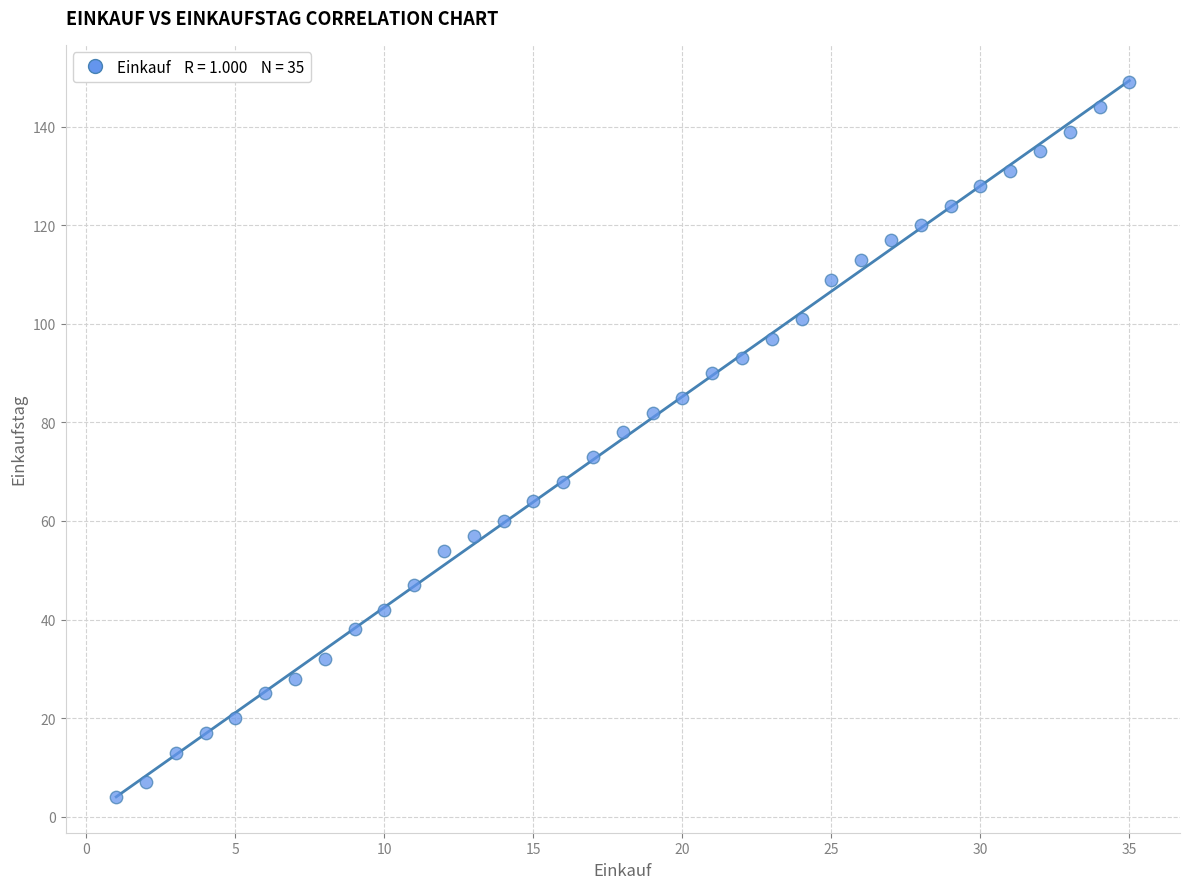

What is the range of Y values (max minus min)?

145